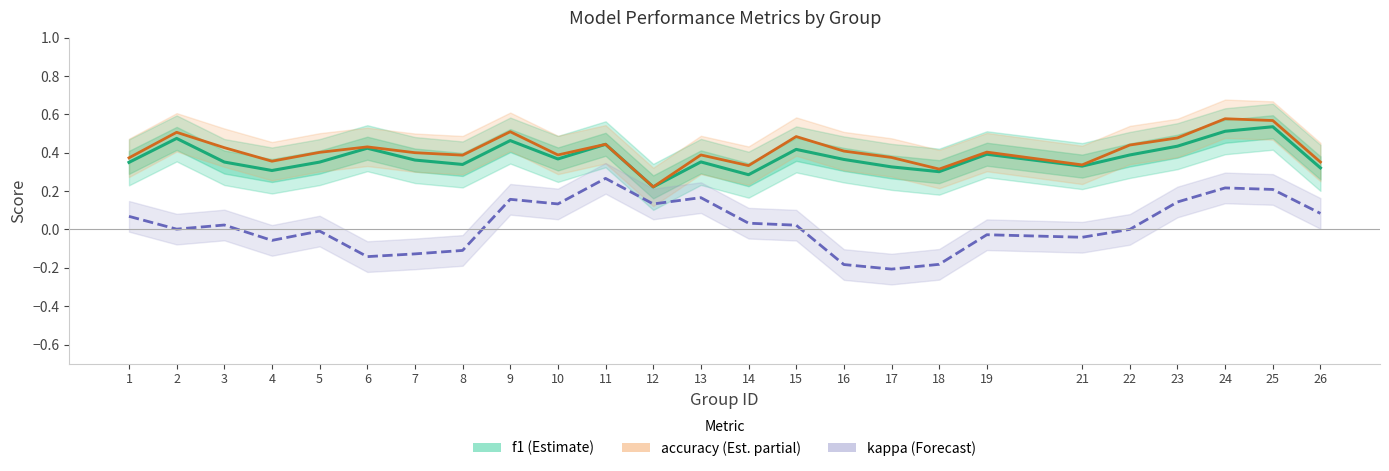

True or false: accuracy (Est. partial) and kappa (Forecast) intersect in this chart.

False